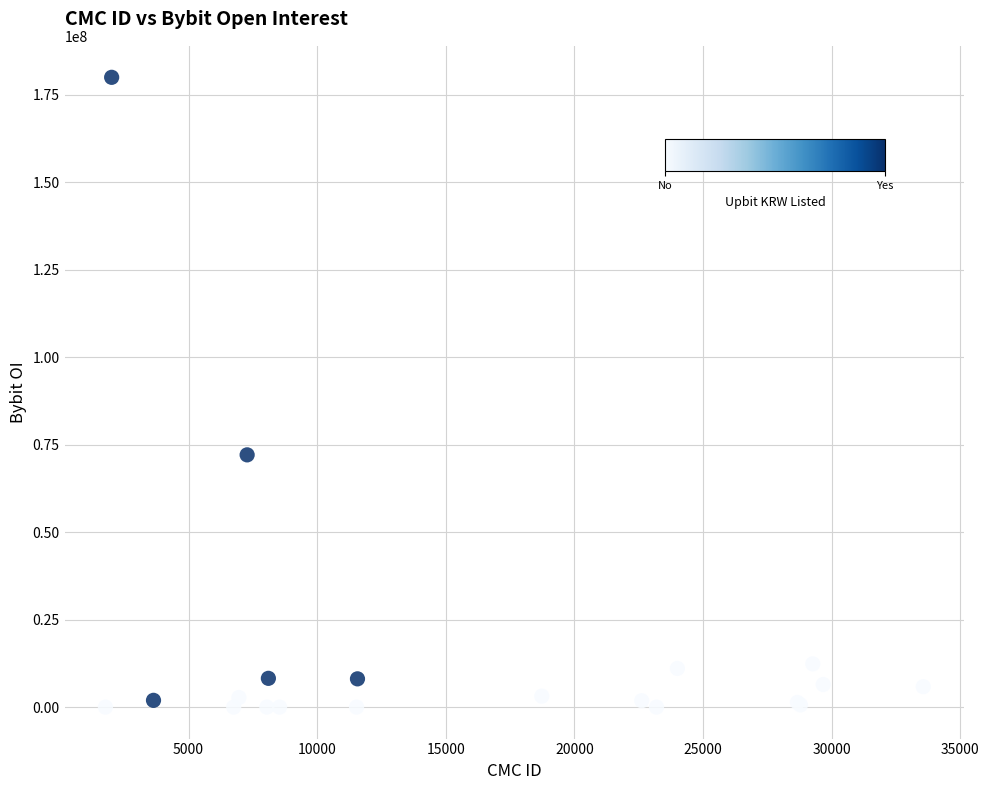

What Y value in the scatter plot is closest to 89994998?

72088822